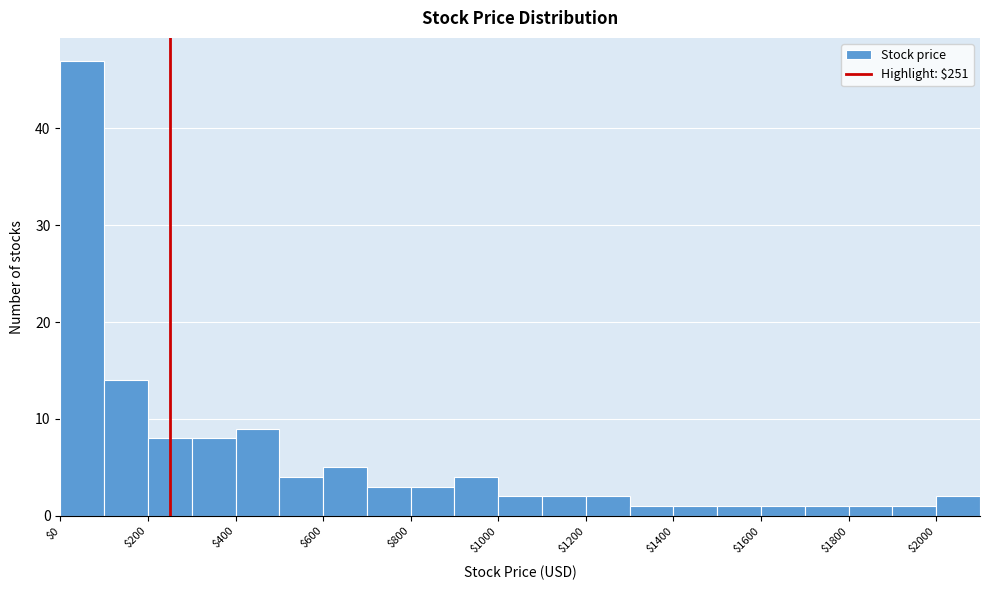

Which range on the x-axis has the tallest bar?

0 to 100